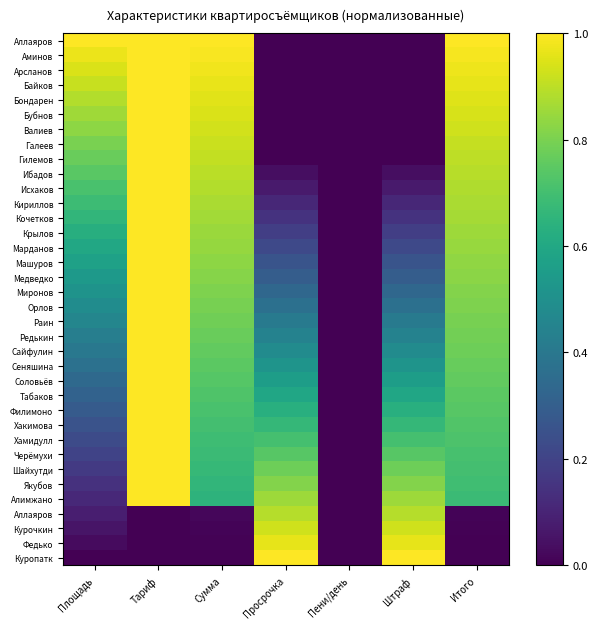

How many distinct data groups are displayed?

36